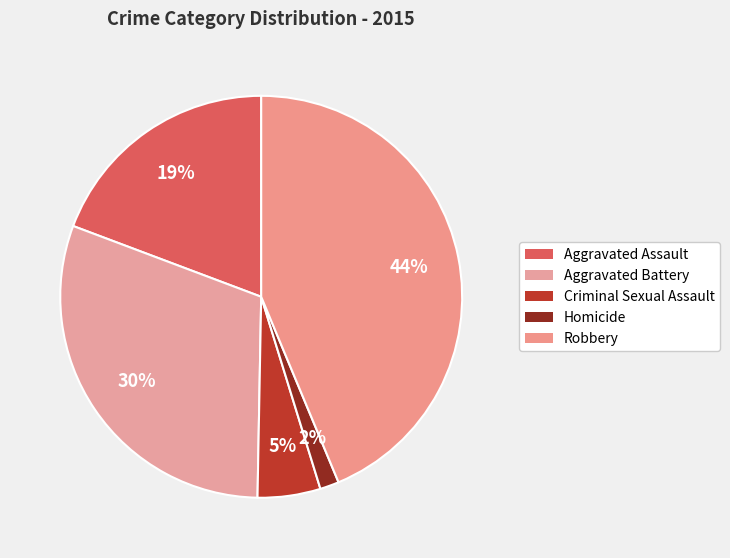

Combined, do Homicide and Criminal Sexual Assault account for over 50%?

No